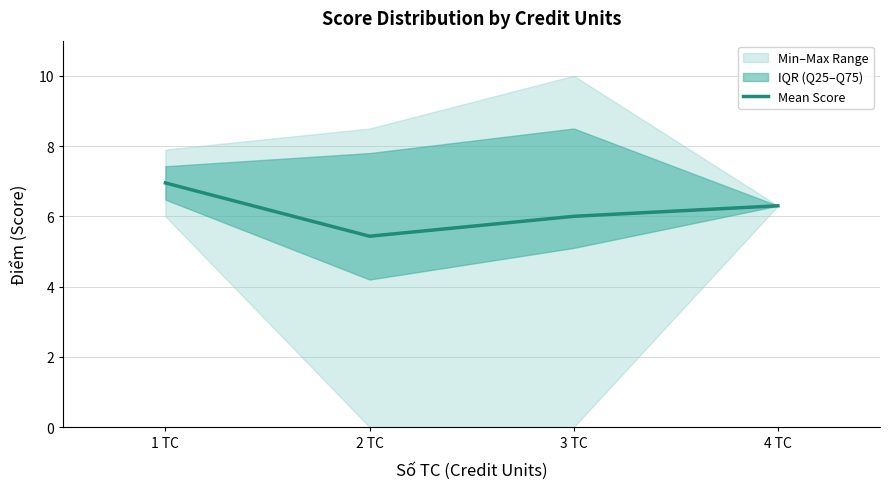

What is the ratio of the value at 1 TC to the value at 2 TC?

1.3